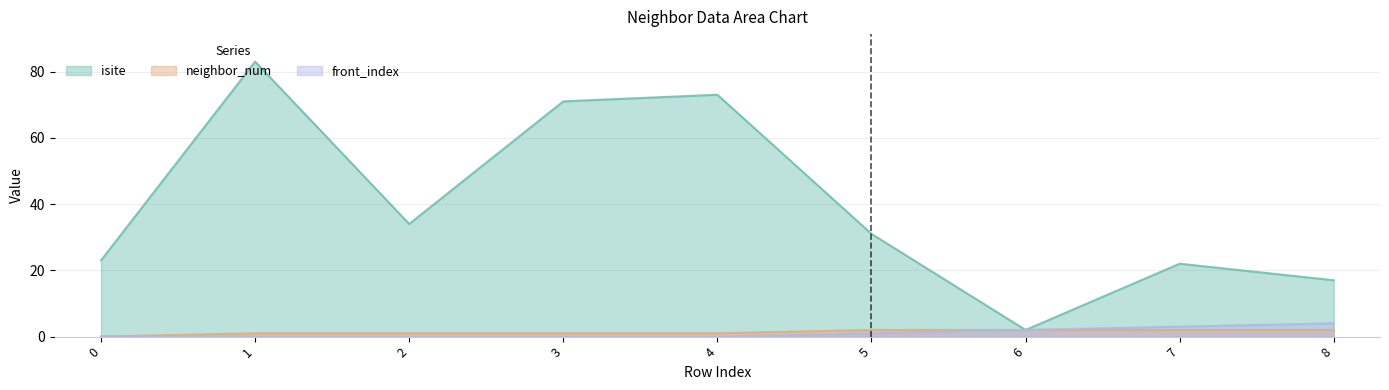

True or false: isite and front_index intersect in this chart.

False